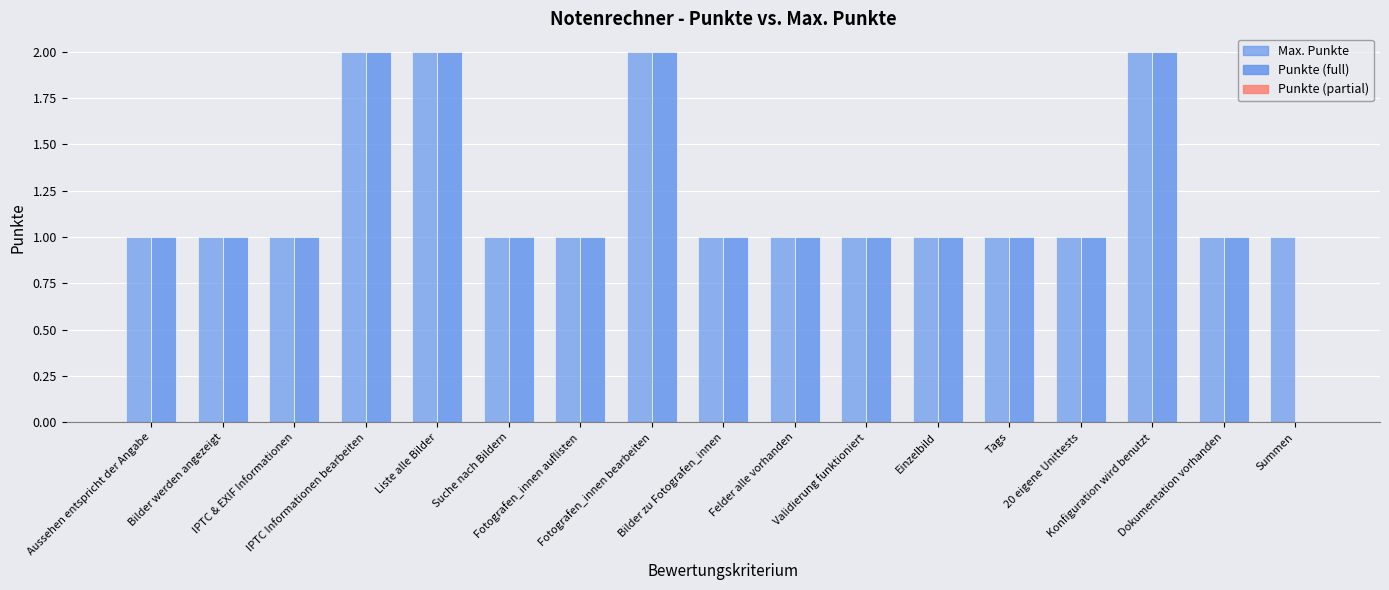

How many categories are shown in the chart?

17